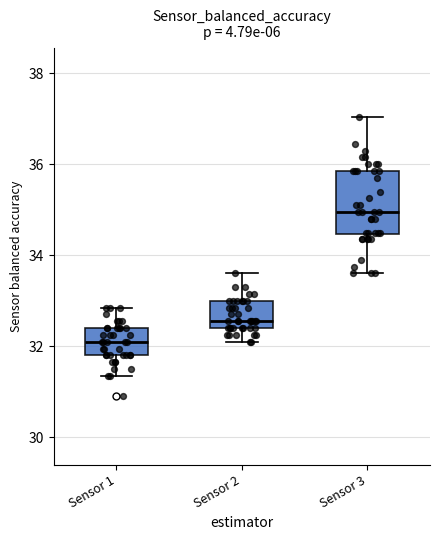

Where is the upper edge of the box for Sensor 3 on the y-axis? The values are not printed on the chart, so give them approximately, as read against the axis.

35.8